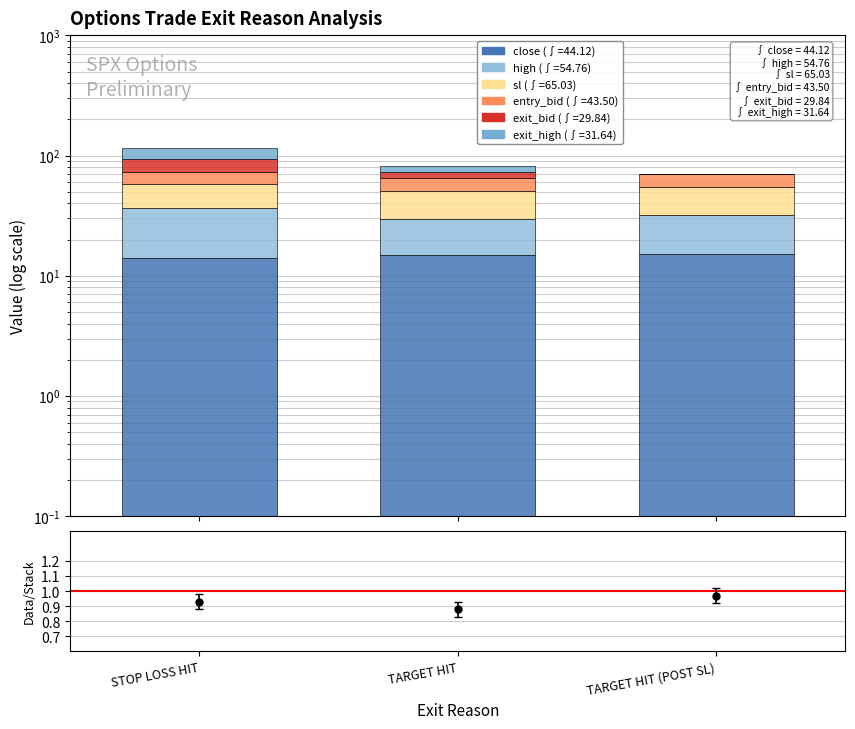

Does the chart contain any negative values?

No